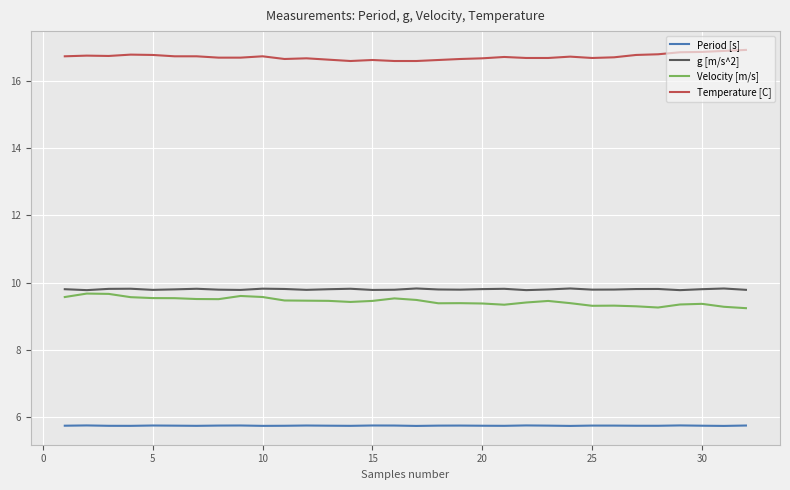

What is the greatest value displayed?

16.9